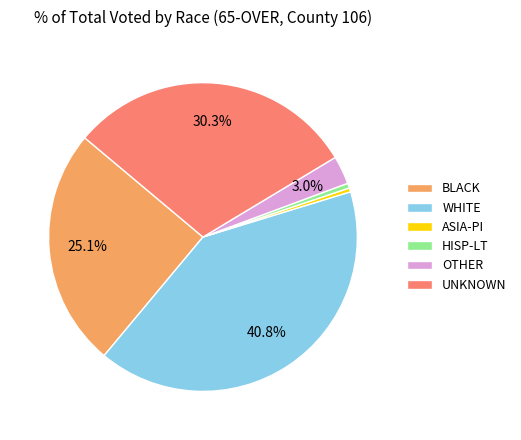

To the nearest percent, what is the average slice percentage?

17%